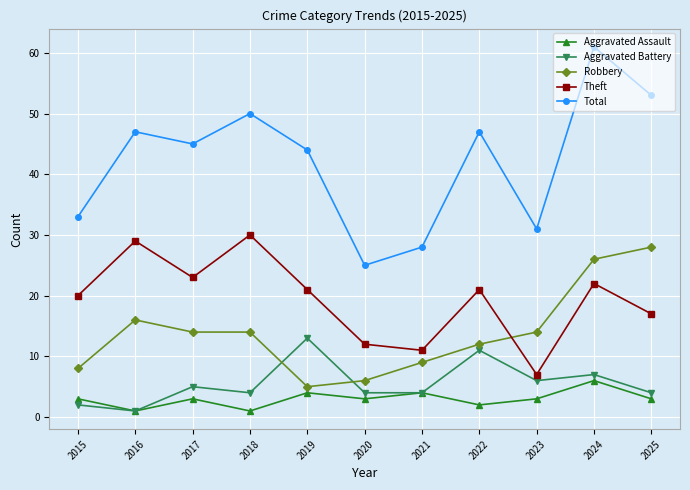

How many lines are shown in the chart?

5